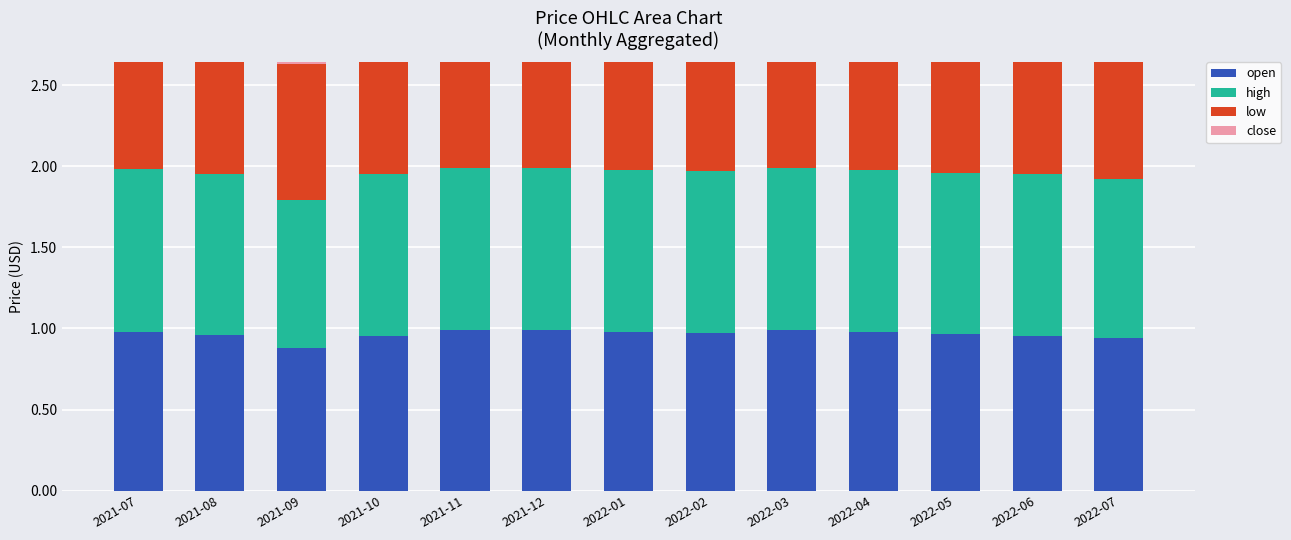

Reading left to right, transcribe all the data shown in this chart.

open: 2021-07=1.0	2021-08=1.0	2021-09=0.9	2021-10=1.0	2021-11=1.0	2021-12=1.0	2022-01=1.0	2022-02=1.0	2022-03=1.0	2022-04=1.0	2022-05=1.0	2022-06=1.0	2022-07=0.9
high: 2021-07=1.0	2021-08=1.0	2021-09=0.9	2021-10=1.0	2021-11=1.0	2021-12=1.0	2022-01=1.0	2022-02=1.0	2022-03=1.0	2022-04=1.0	2022-05=1.0	2022-06=1.0	2022-07=1.0
low: 2021-07=0.9	2021-08=0.9	2021-09=0.8	2021-10=0.9	2021-11=0.9	2021-12=0.9	2022-01=0.9	2022-02=1.0	2022-03=0.9	2022-04=1.0	2022-05=0.9	2022-06=0.9	2022-07=0.9
close: 2021-07=1.0	2021-08=0.9	2021-09=0.9	2021-10=1.0	2021-11=1.0	2021-12=1.0	2022-01=1.0	2022-02=1.0	2022-03=1.0	2022-04=1.0	2022-05=1.0	2022-06=0.9	2022-07=0.9